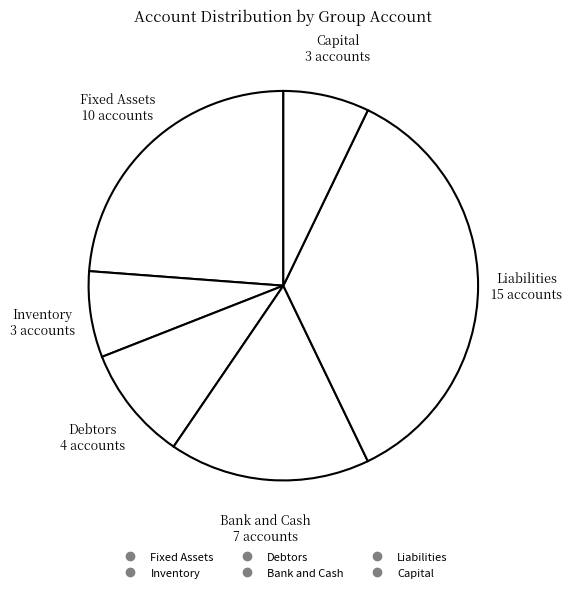

Is the sum of Bank and Cash and Fixed Assets greater than half?

No